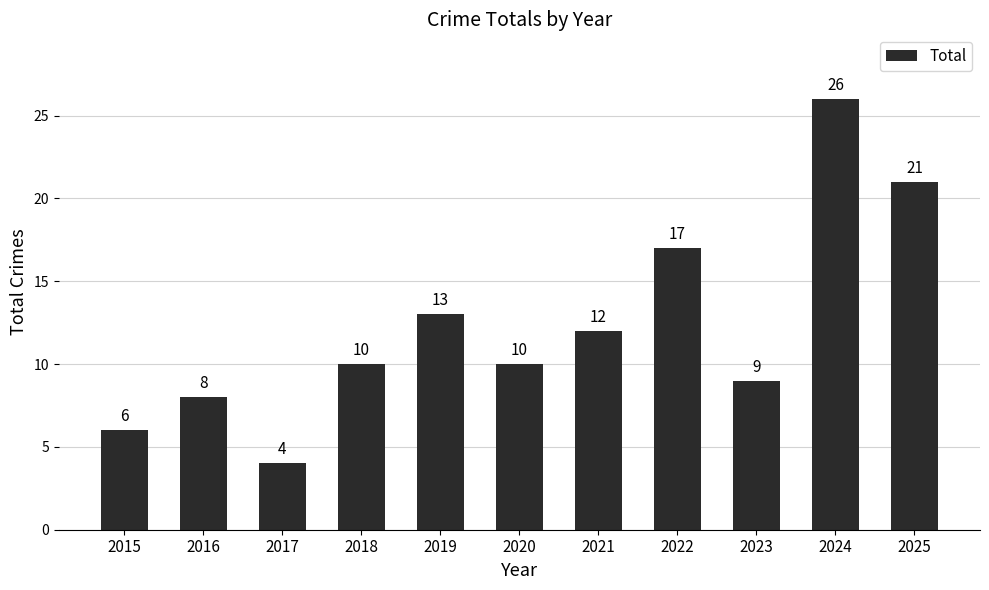

Does the chart contain any negative values?

No